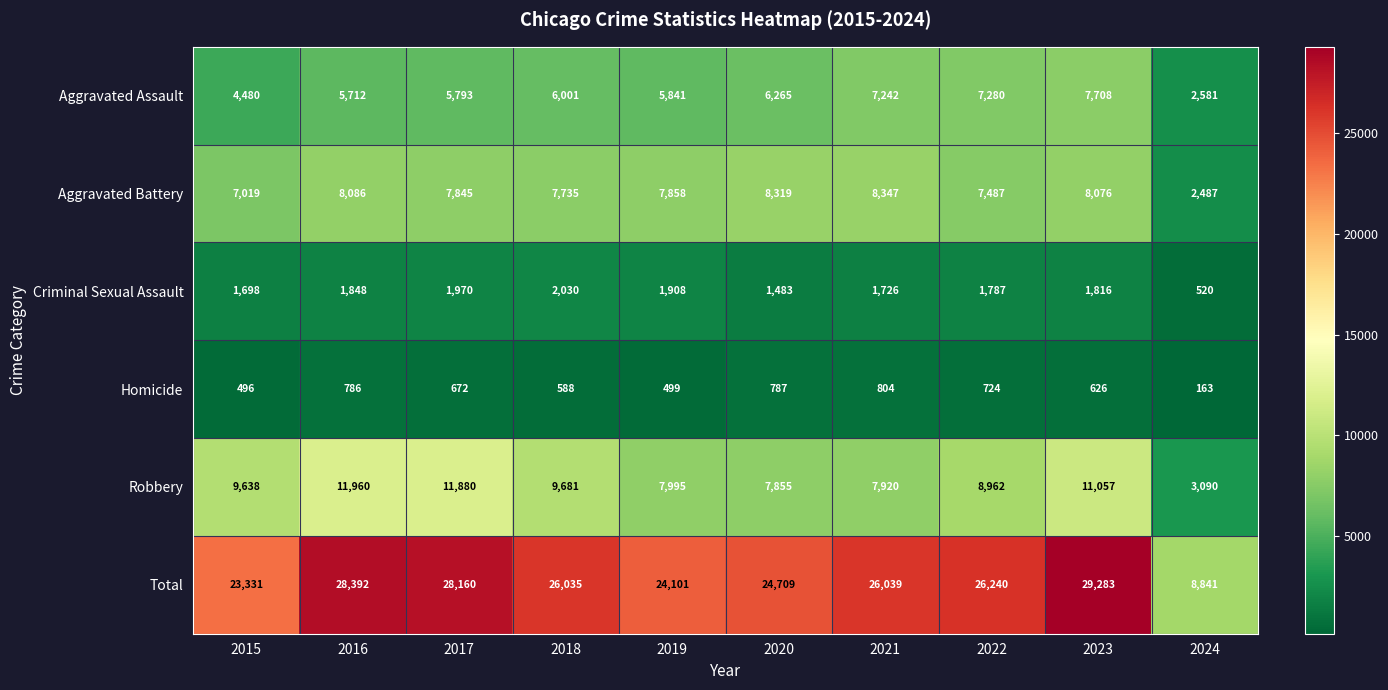

At how many categories does at least one series exceed 15813?

9